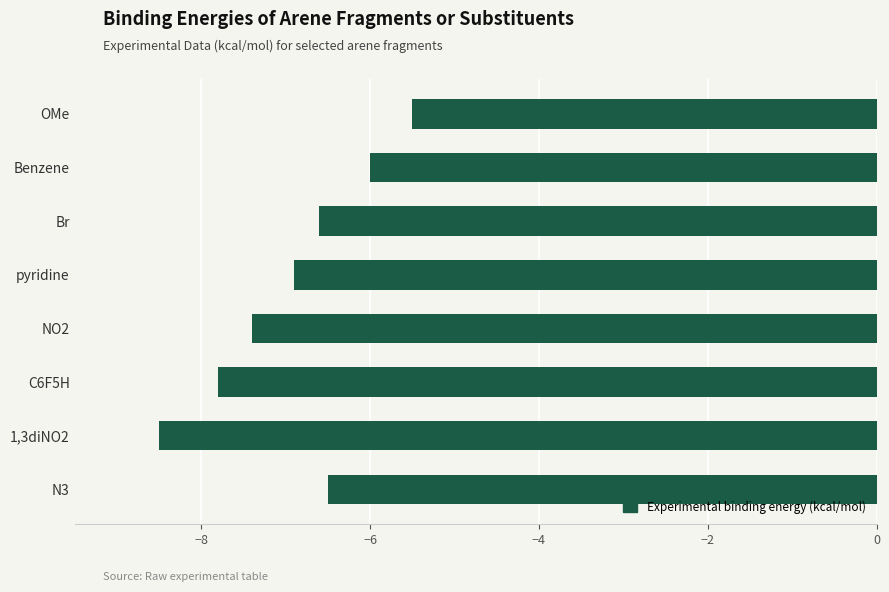

Is it true that the value at N3 is -3.5?

False